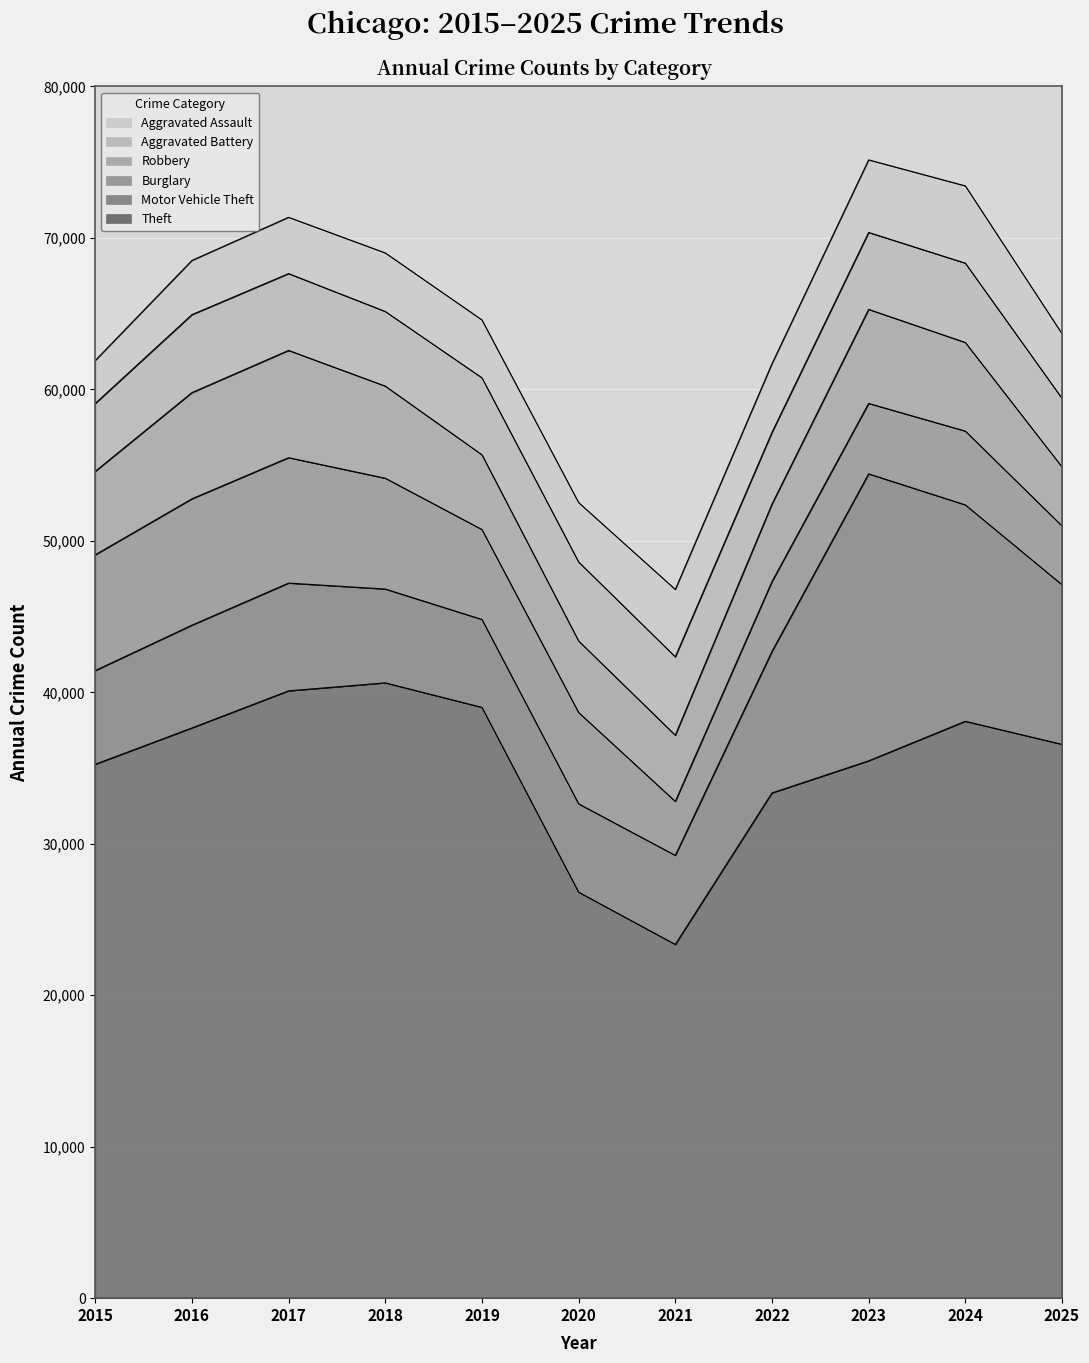

Between 2018 and 2024, which series saw the biggest shift?

Motor Vehicle Theft